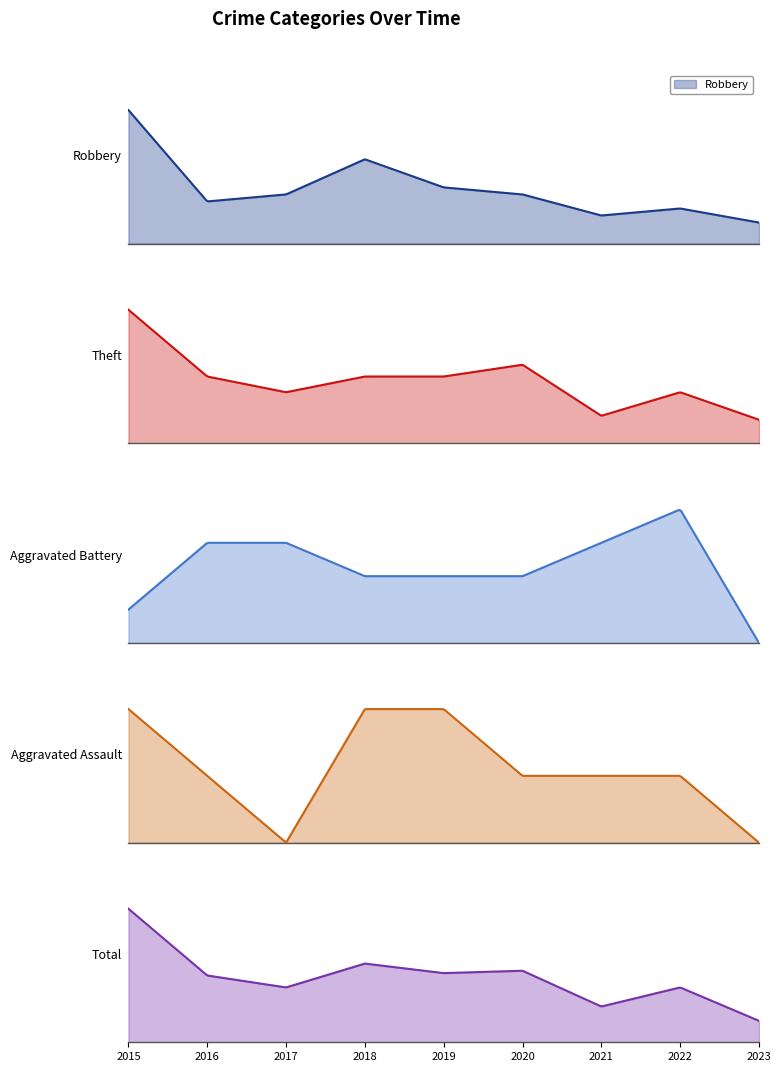

True or false: Aggravated Battery has more than 0 interior local peaks.

True